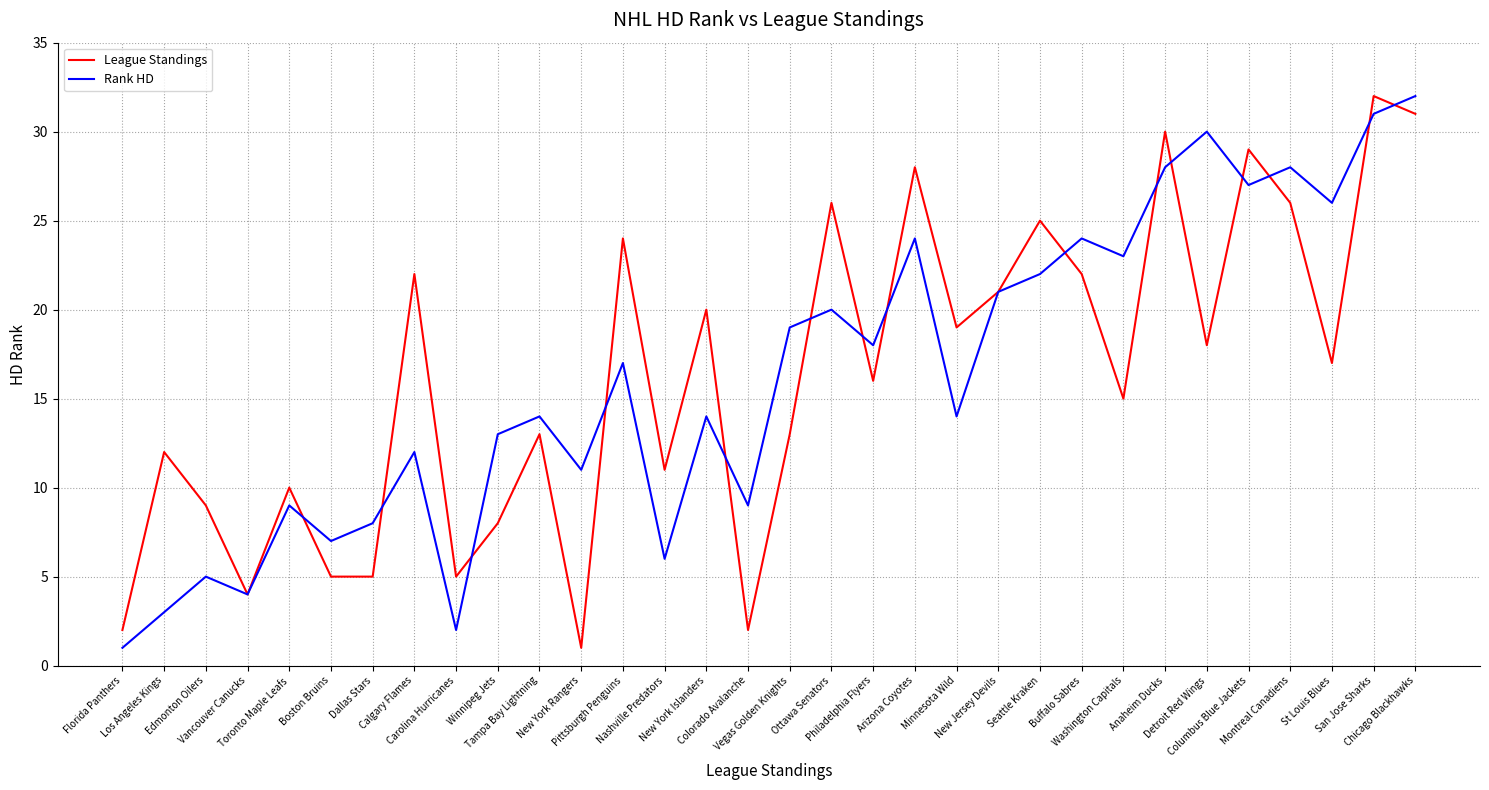

True or false: League Standings has more than 2 points higher than both neighbors.

True